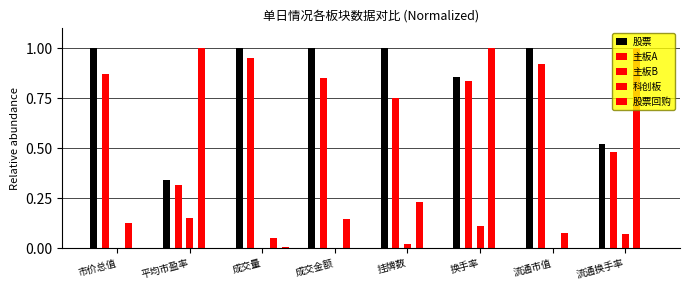

What value does the 主板B series have at 平均市盈率?

0.2